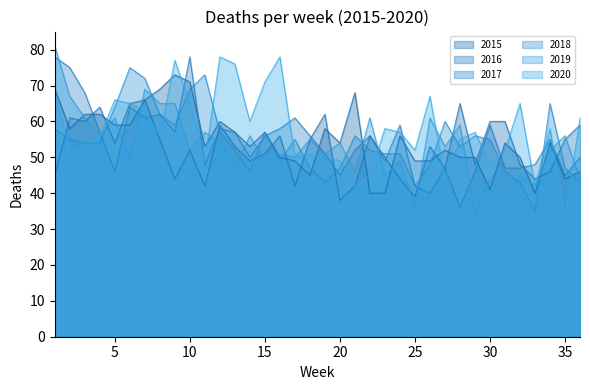

Is it true that 2017 equals 48 at 11?

True